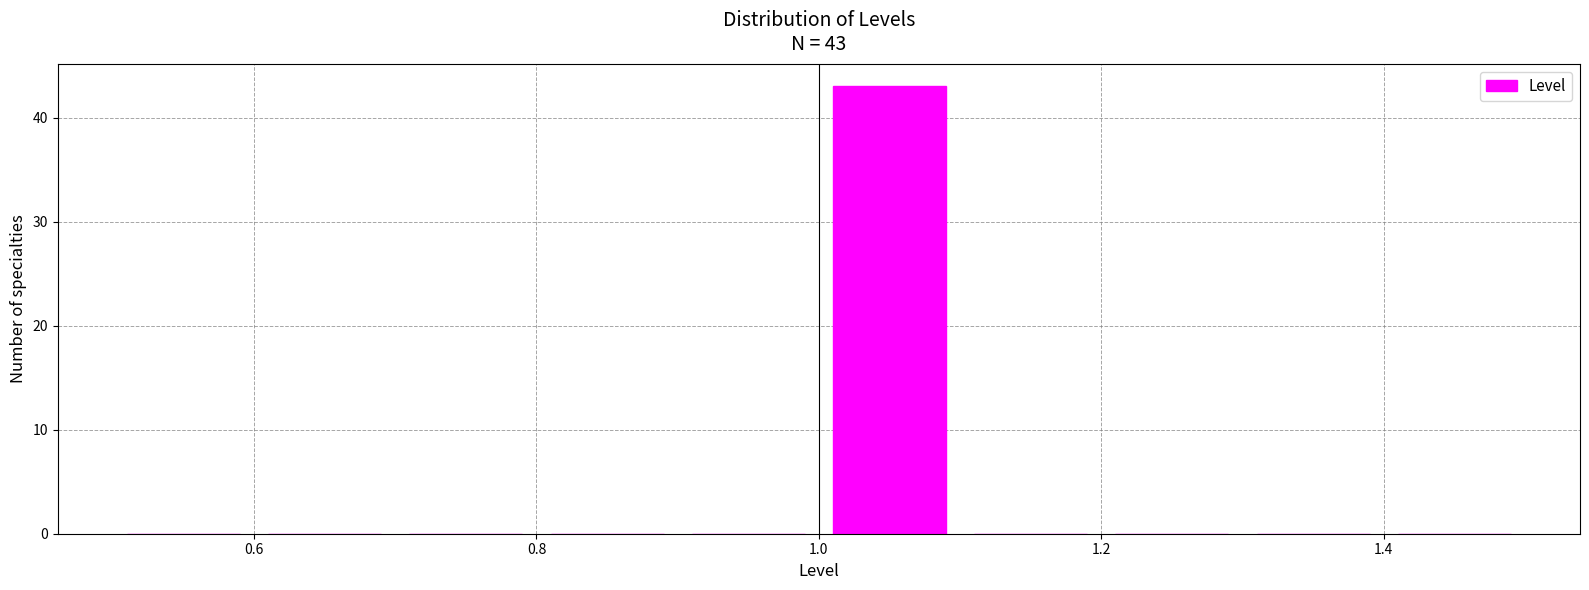

Which range on the x-axis has the tallest bar?

1.0 to 1.1